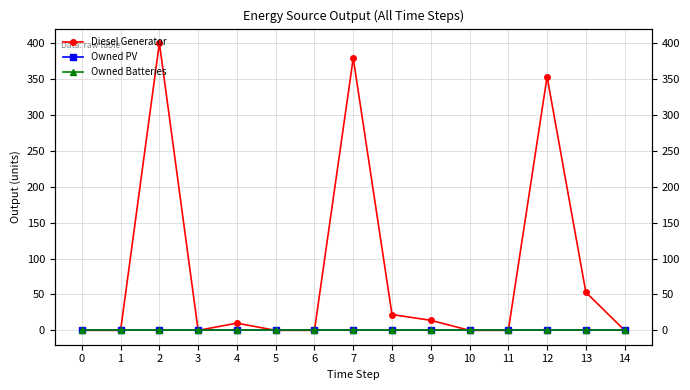

Reading left to right, list all the values displayed in this chart.

Diesel Generator: 0=0	1=0	2=400	3=0	4=10	5=0	6=0	7=379	8=22	9=14	10=0	11=0	12=353	13=53	14=0
Owned PV: 0=0	1=0	2=0	3=0	4=0	5=0	6=0	7=0	8=0	9=0	10=0	11=0	12=0	13=0	14=0
Owned Batteries: 0=0	1=0	2=0	3=0	4=0	5=0	6=0	7=0	8=0	9=0	10=0	11=0	12=0	13=0	14=0